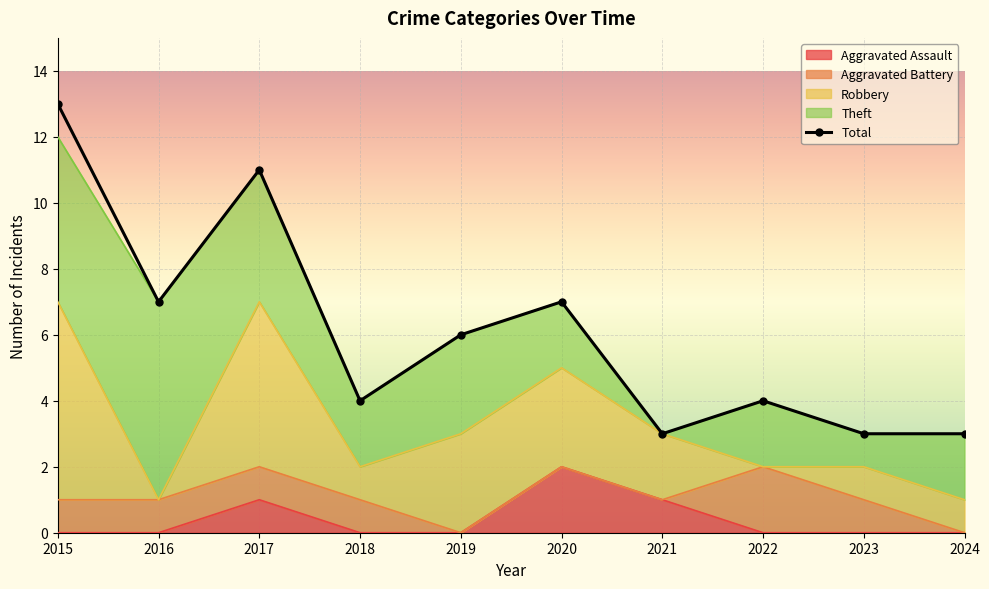

Reading right to left, transcribe all the data shown in this chart.

3	3	4	3	7	6	4	11	7	13